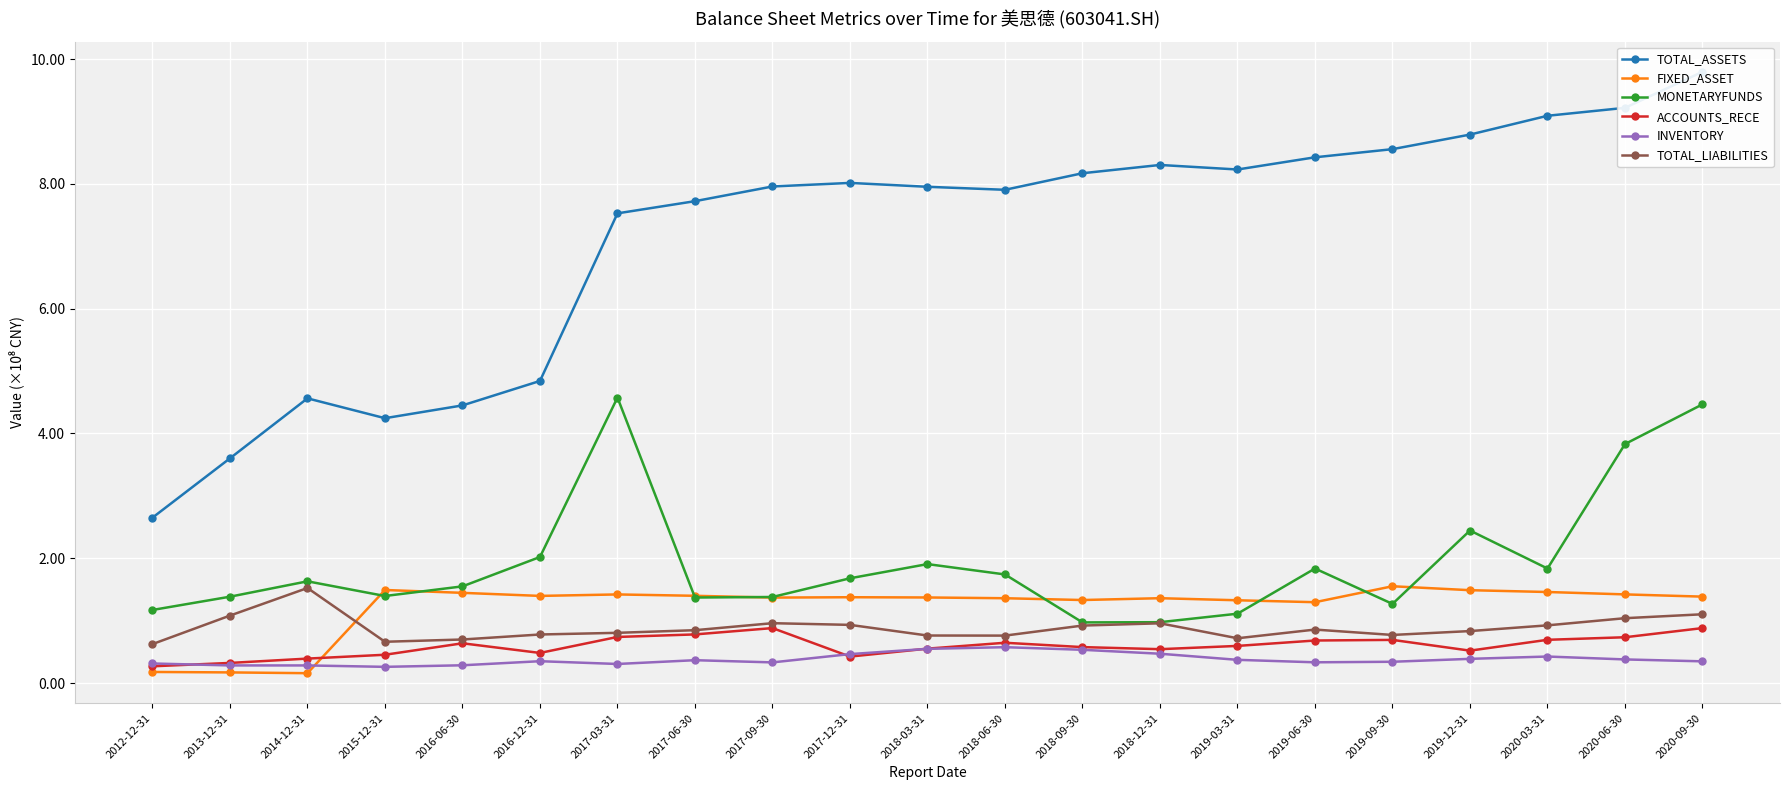

Which series changed the most between 2015-12-31 and 2018-09-30?

TOTAL_ASSETS